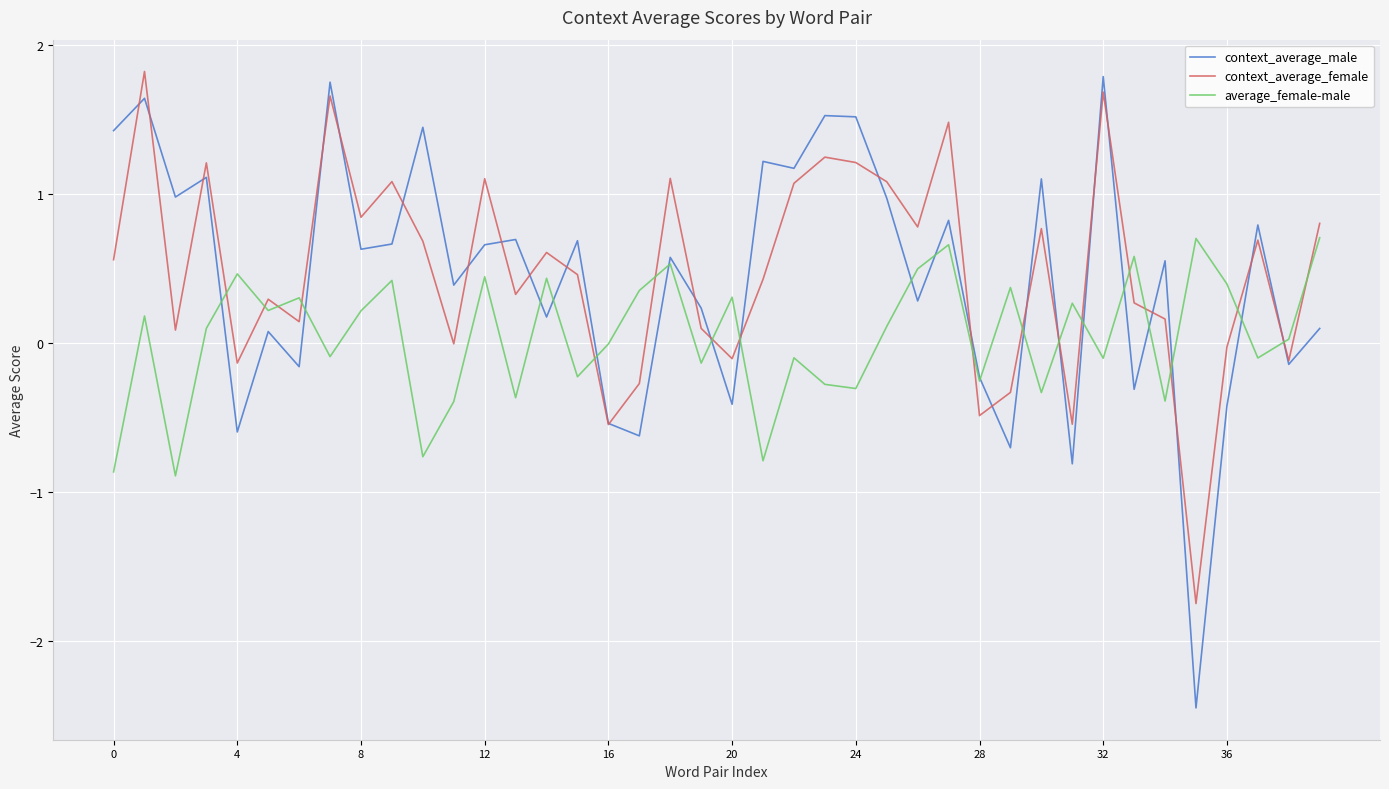

Which series has the largest range (max minus min)?

context_average_male